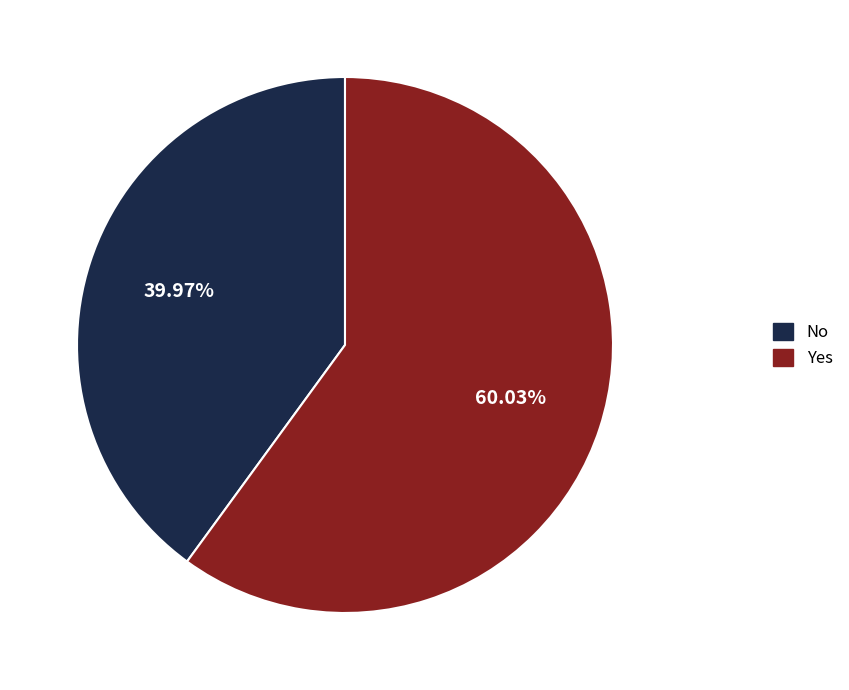

Does any single category account for the majority?

Yes